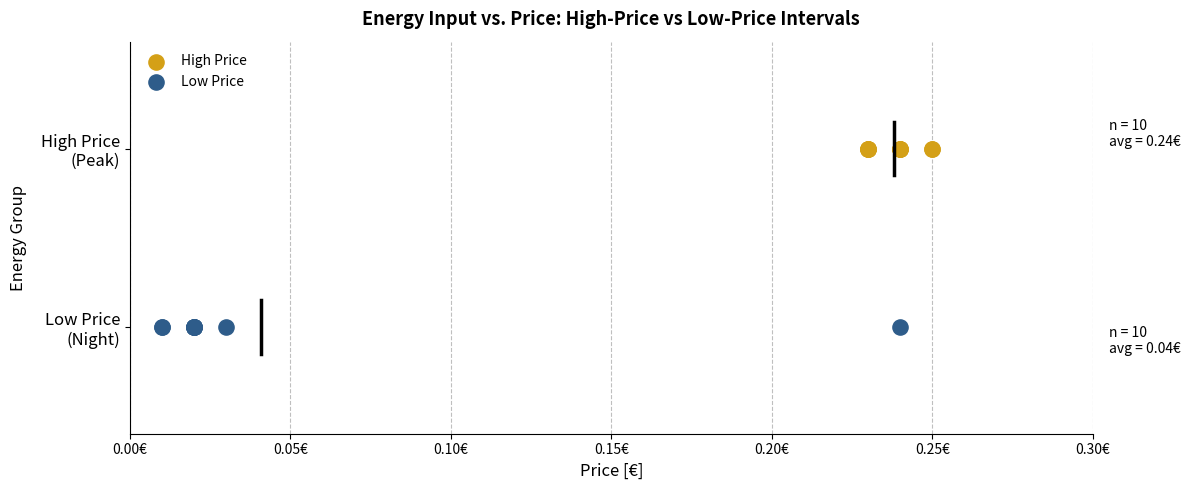

Which series reaches the minimum Y coordinate?

Low Price